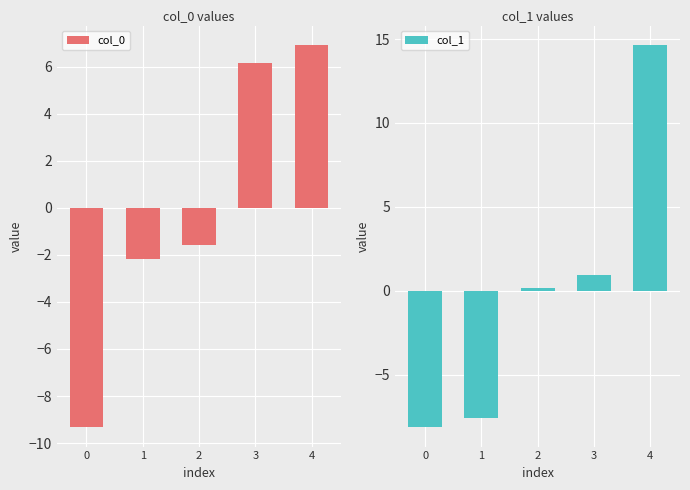

How many distinct data groups are displayed?

2